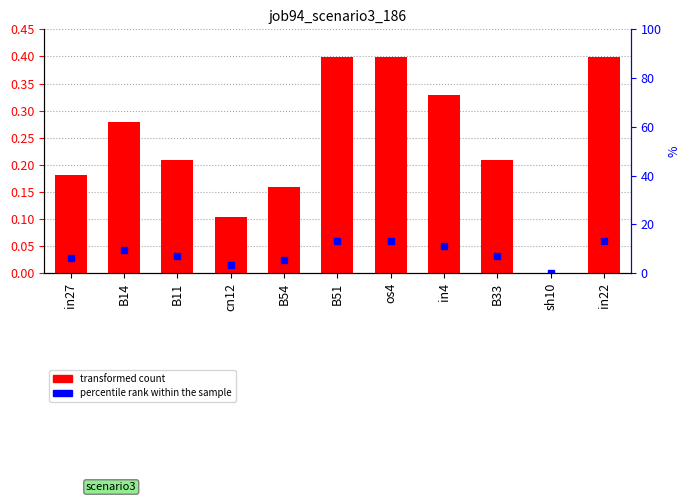

Read the value at B14.

0.3